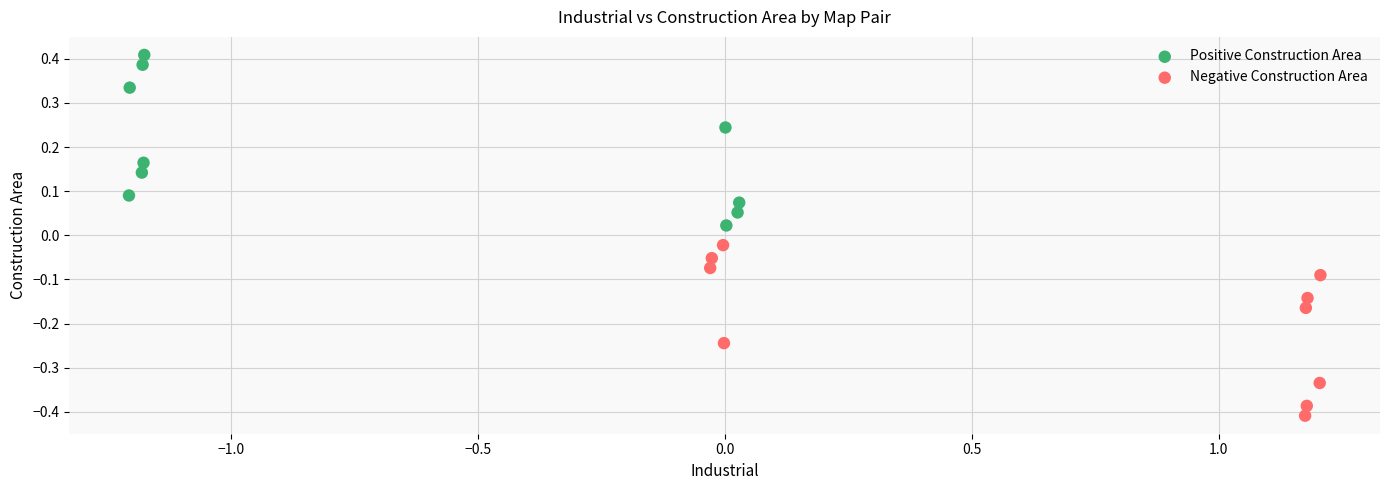

Which series reaches the maximum Y coordinate?

Positive Construction Area